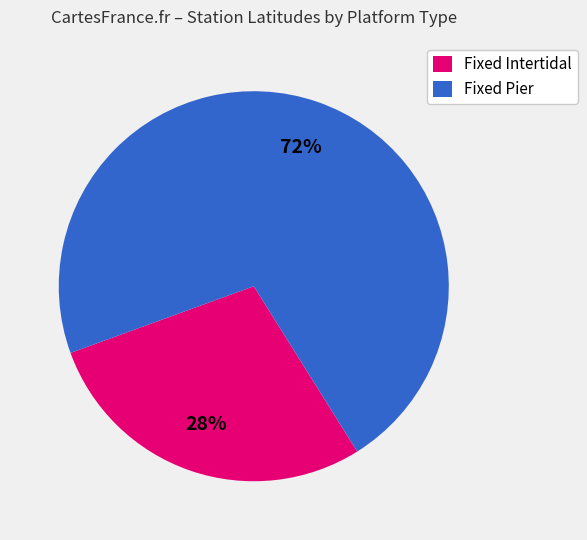

How many slices are in this pie chart?

2